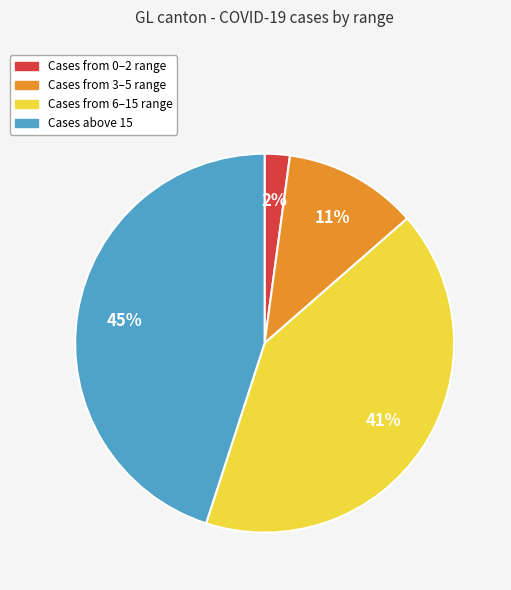

Does any single category account for the majority?

No